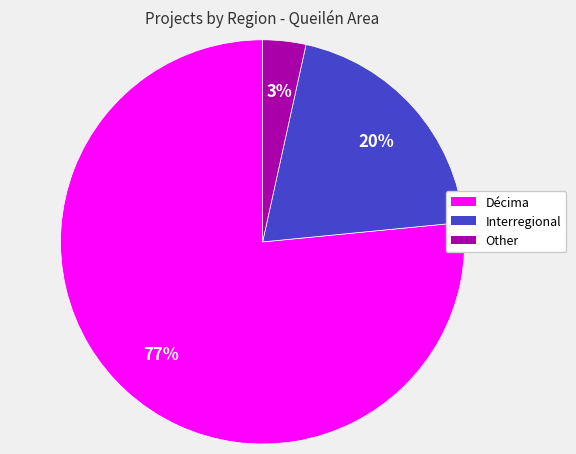

True or false: Other accounts for 14% of the total.

False